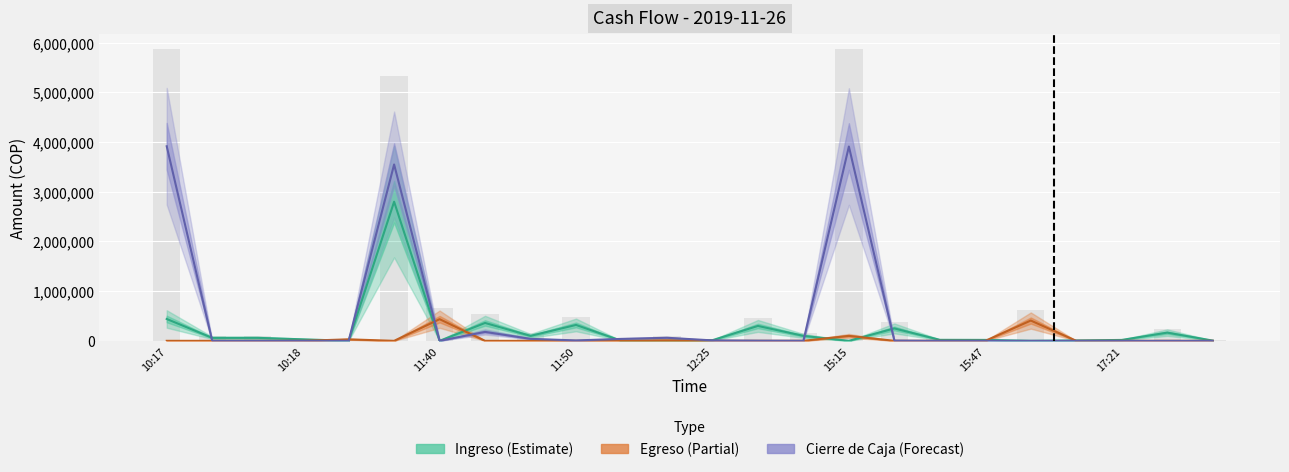

Reading right to left, transcribe all the data shown in this chart.

Ingreso (Estimate): 5000	165000	18000	7600	0	18500	20000	250000	0	100000	300000	12800	0	0	320000	100000	360000	0	2800000	0	30000	60000	60000	440050
Egreso (Partial): 0	0	0	0	408500	0	0	0	100000	0	0	0	10000	900	0	0	0	436000	0	30000	0	0	0	0
Cierre de Caja (Forecast): 0	0	0	0	0	0	0	5000	3911550	1050	3200	8800	61500	39000	8000	40000	180000	0	3550000	0	0	0	0	3916550